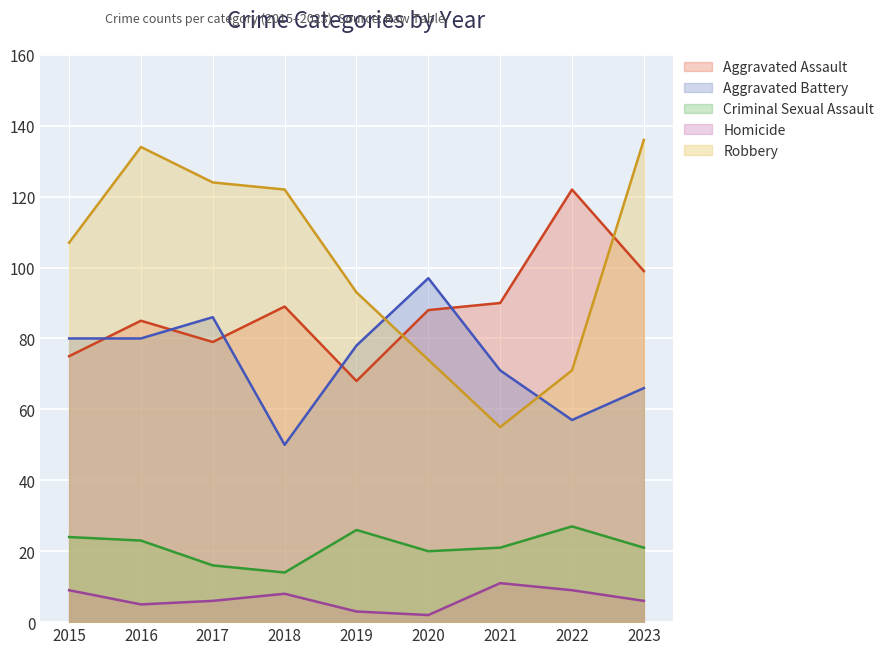

Reading left to right, what are all the values shown in this chart?

Aggravated Assault: 75	85	79	89	68	88	90	122	99
Aggravated Battery: 80	80	86	50	78	97	71	57	66
Criminal Sexual Assault: 24	23	16	14	26	20	21	27	21
Homicide: 9	5	6	8	3	2	11	9	6
Robbery: 107	134	124	122	93	74	55	71	136